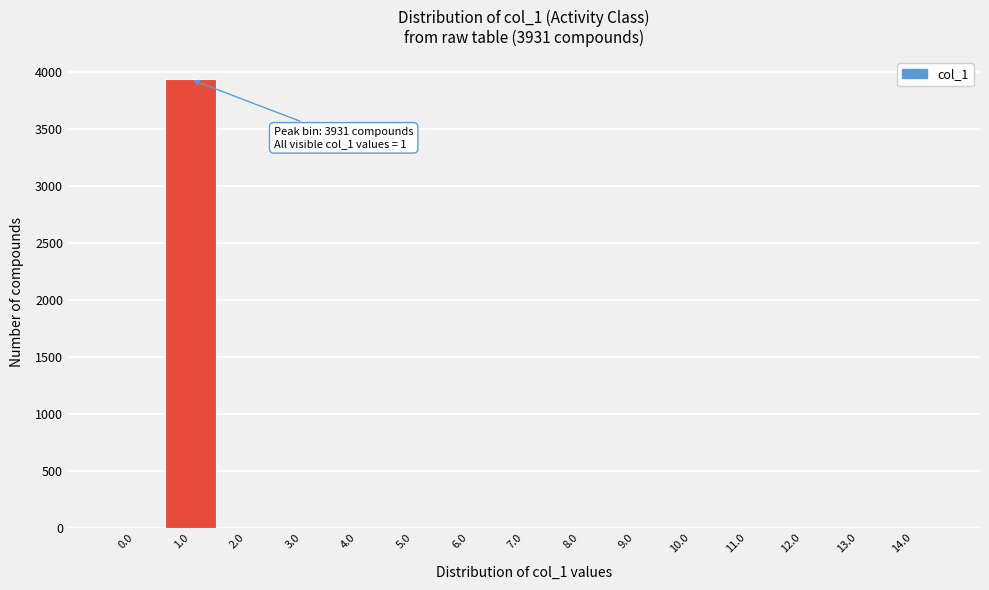

Reading right to left, extract all data points from this chart.

14.0=0	13.0=0	12.0=0	11.0=0	10.0=0	9.0=0	8.0=0	7.0=0	6.0=0	5.0=0	4.0=0	3.0=0	2.0=0	1.0=3931	0.0=0